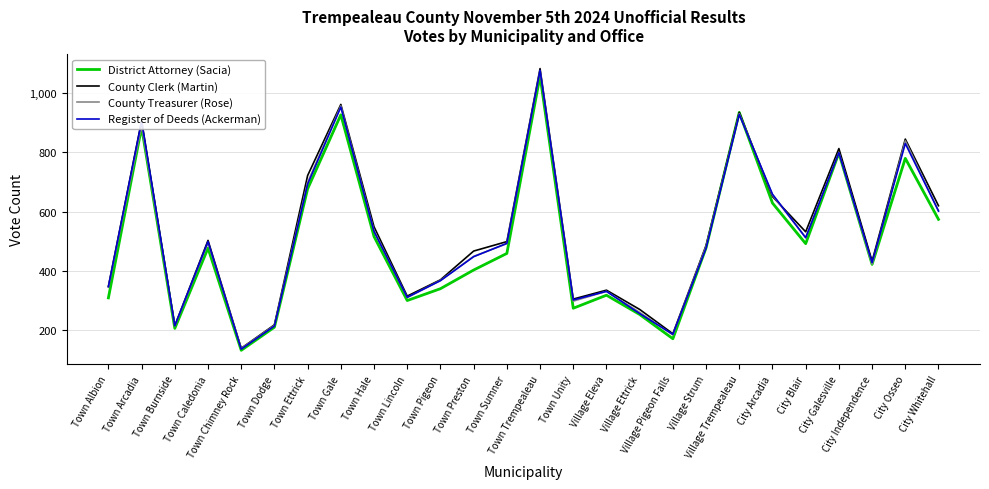

What is the spread (max minus min) of values at Town Unity?

31